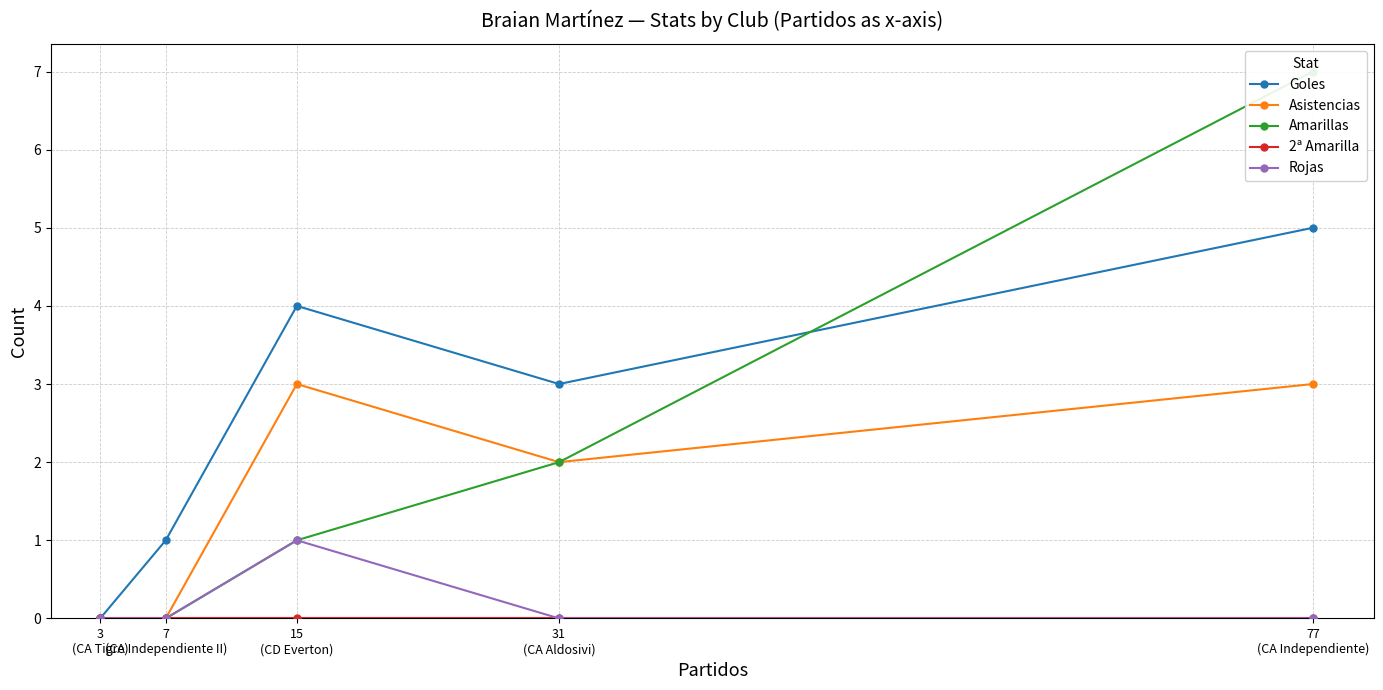

Is the value of Rojas at 7
(CA Independiente II) greater than the value of Asistencias at 3
(CA Tigre)?

No